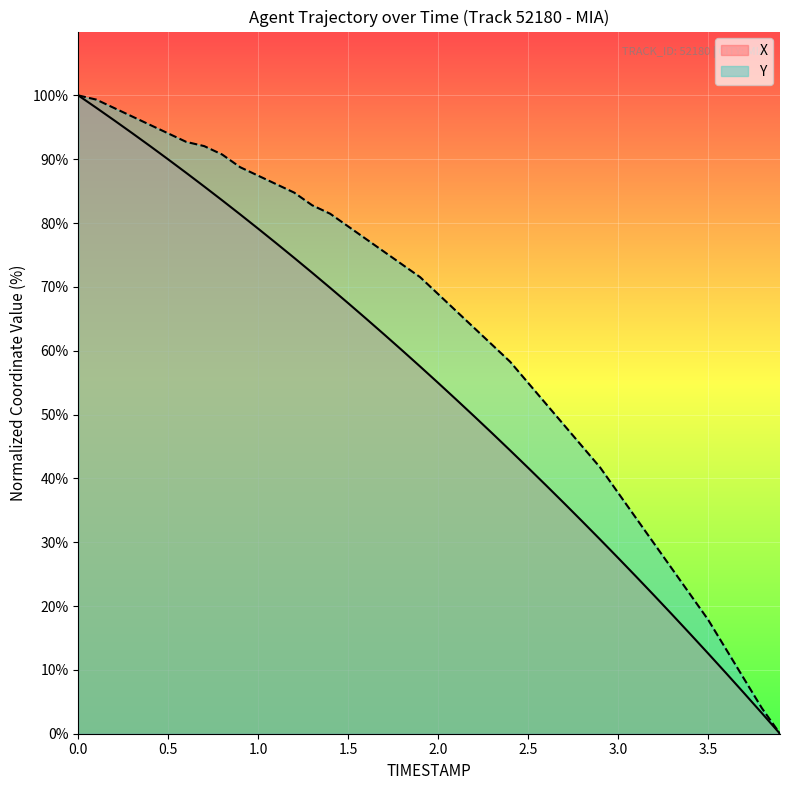

How many lines are shown in the chart?

2